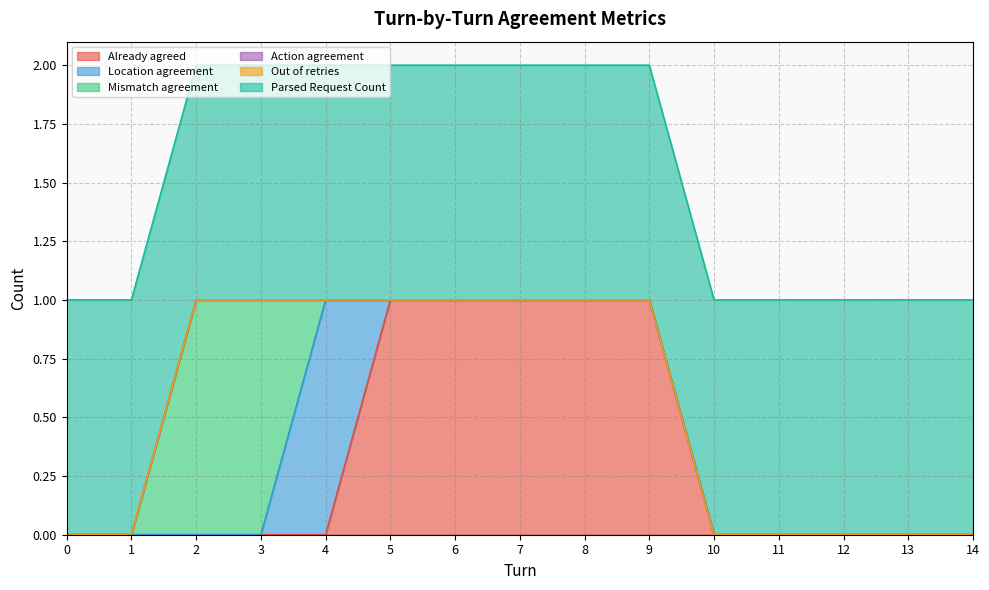

How many lines are shown in the chart?

6